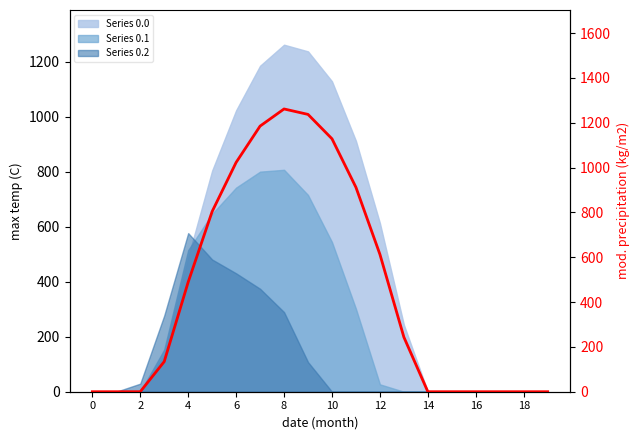

At which label is the value closest to 630?

12